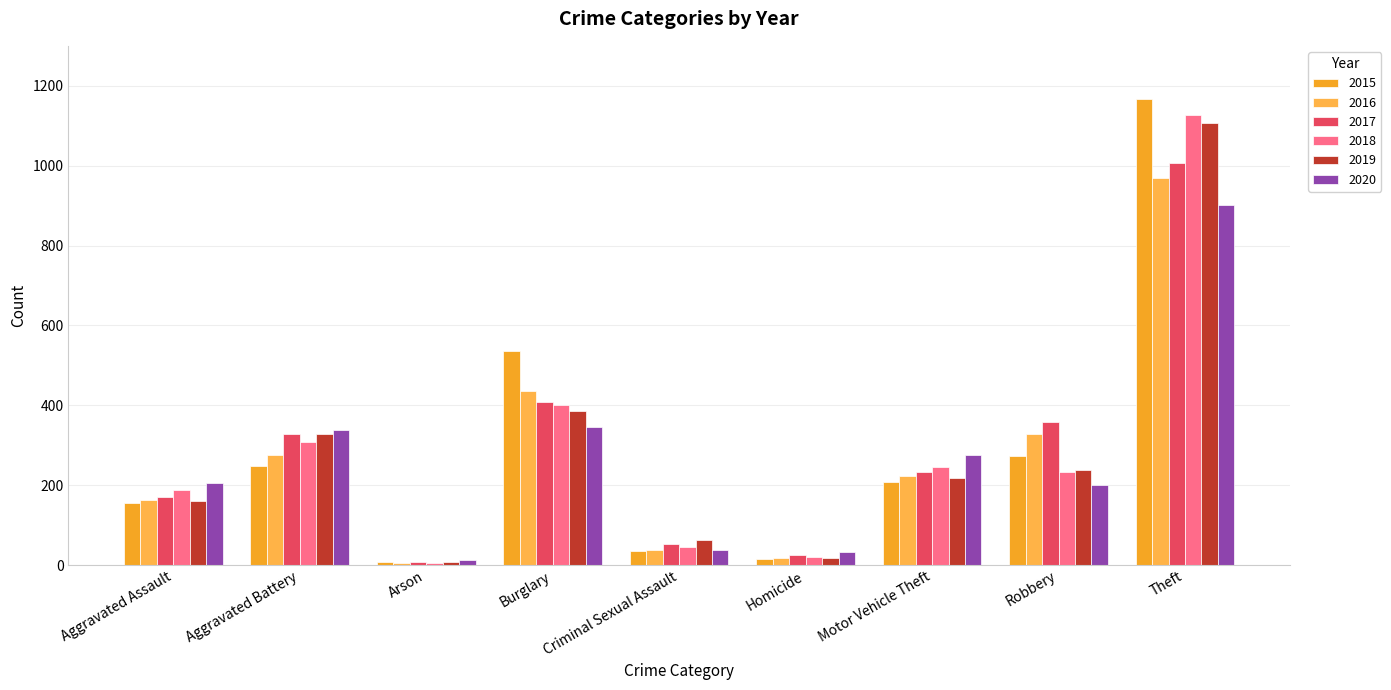

Where is 2020 nearest to the value 456?

Burglary